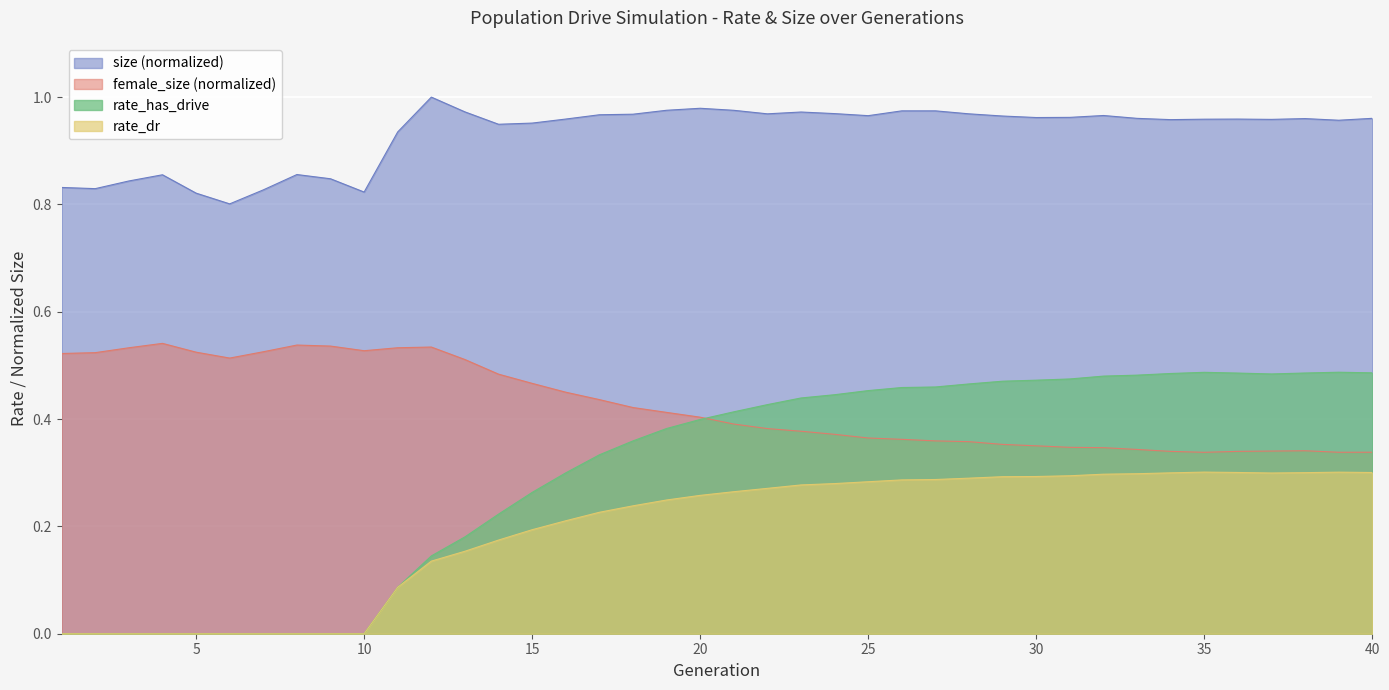

Does the chart display data point markers on the line(s)?

No